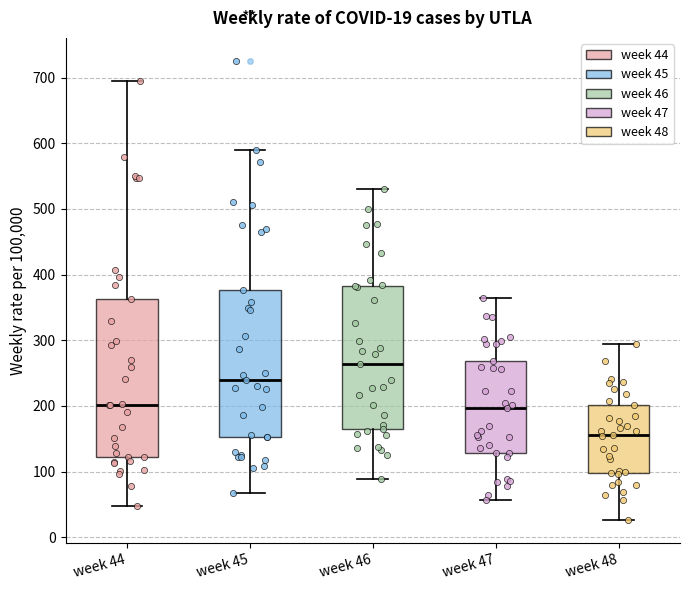

Which box is the tallest, from its lower edge to its upper edge?

week 44